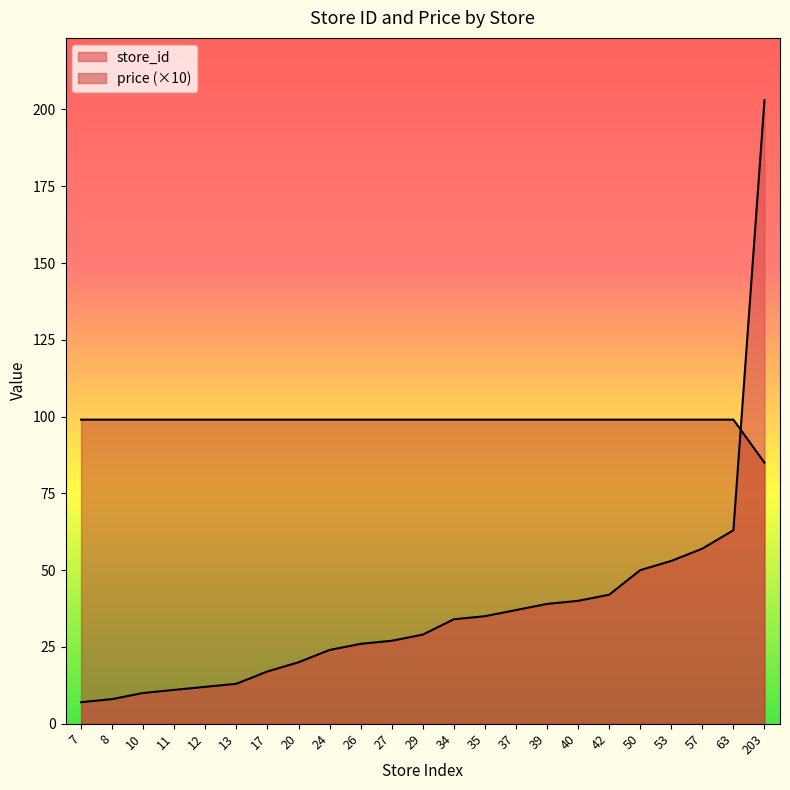

Rank the categories by price value from lowest to highest.

203, 7, 8, 10, 11, 12, 13, 17, 20, 24, 26, 27, 29, 34, 35, 37, 39, 40, 42, 50, 53, 57, 63